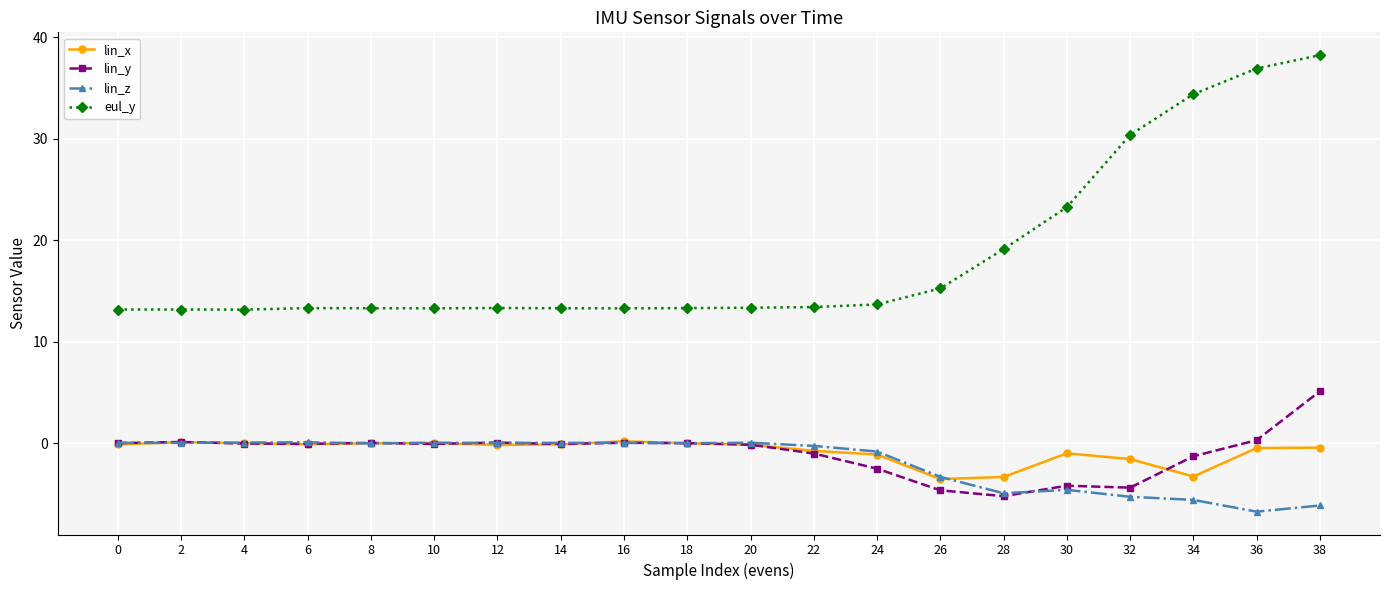

What is the spread (max minus min) of values at 34?

40.0